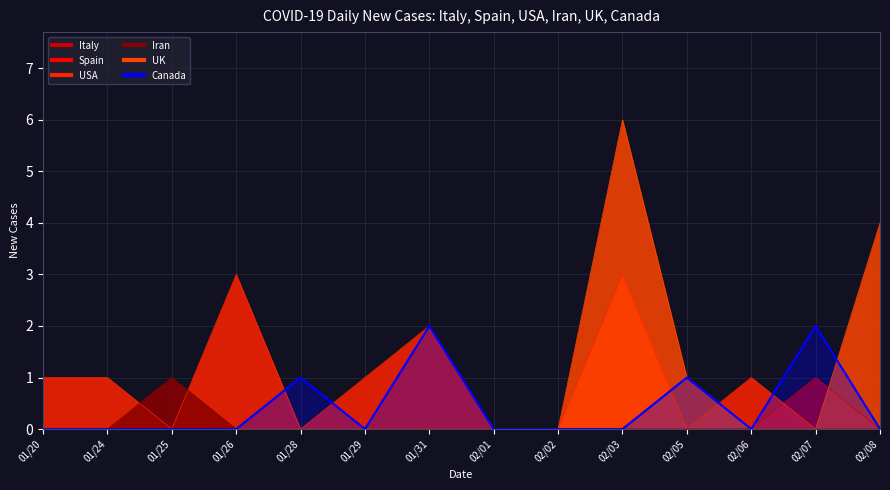

At which label is the value closest to 1?

01/28